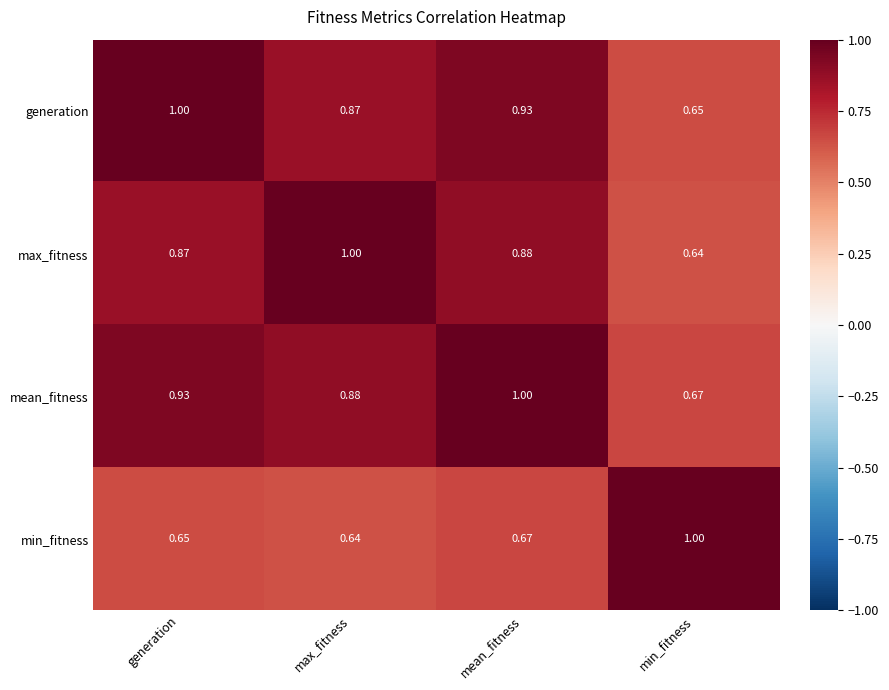

Which category has the highest value in the generation series?

generation